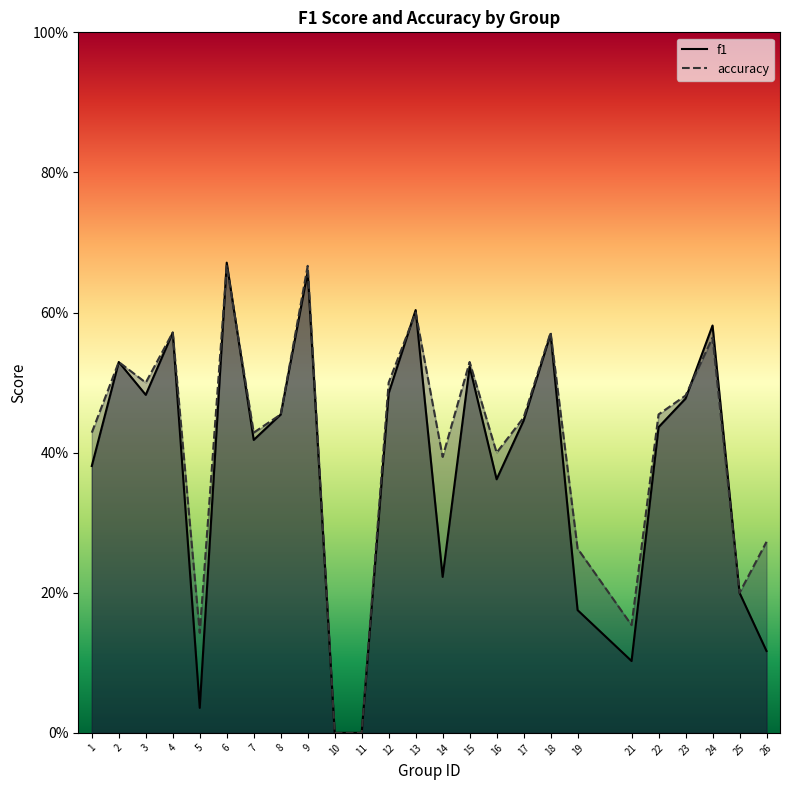

True or false: accuracy has a value of 0.7 at 6.

True